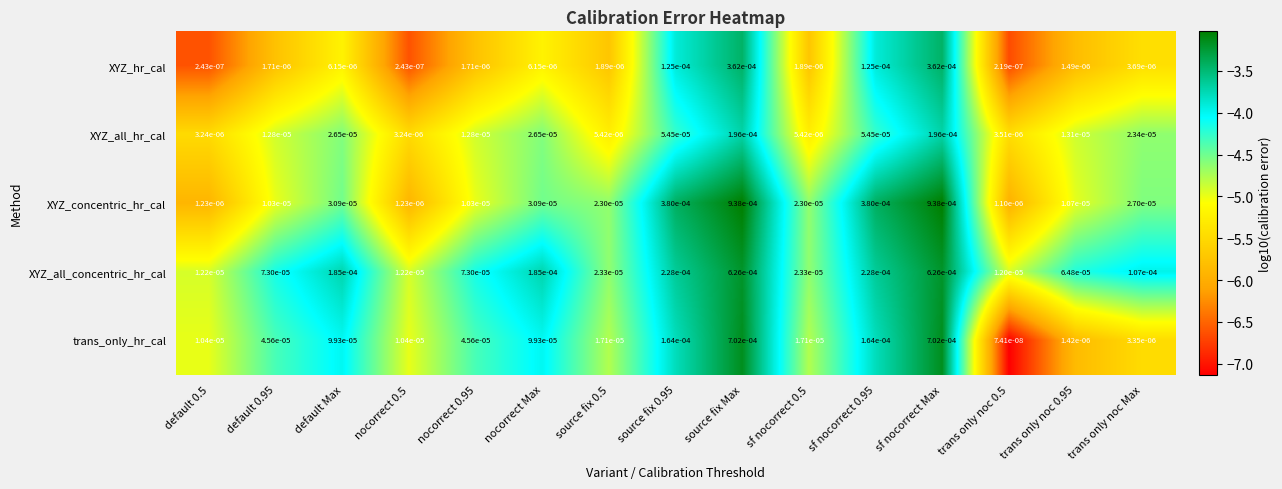

Which series has the largest range (max minus min)?

XYZ_concentric_hr_cal